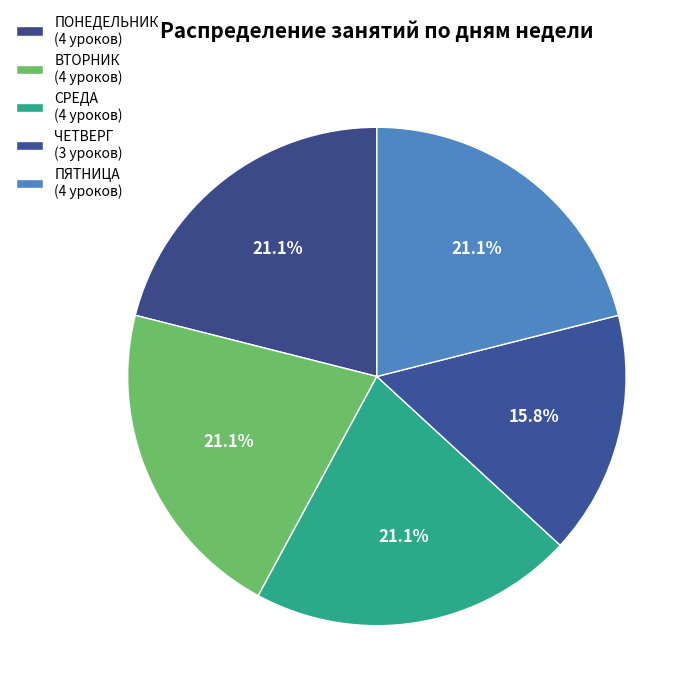

To the nearest percent, what is the average slice percentage?

20%